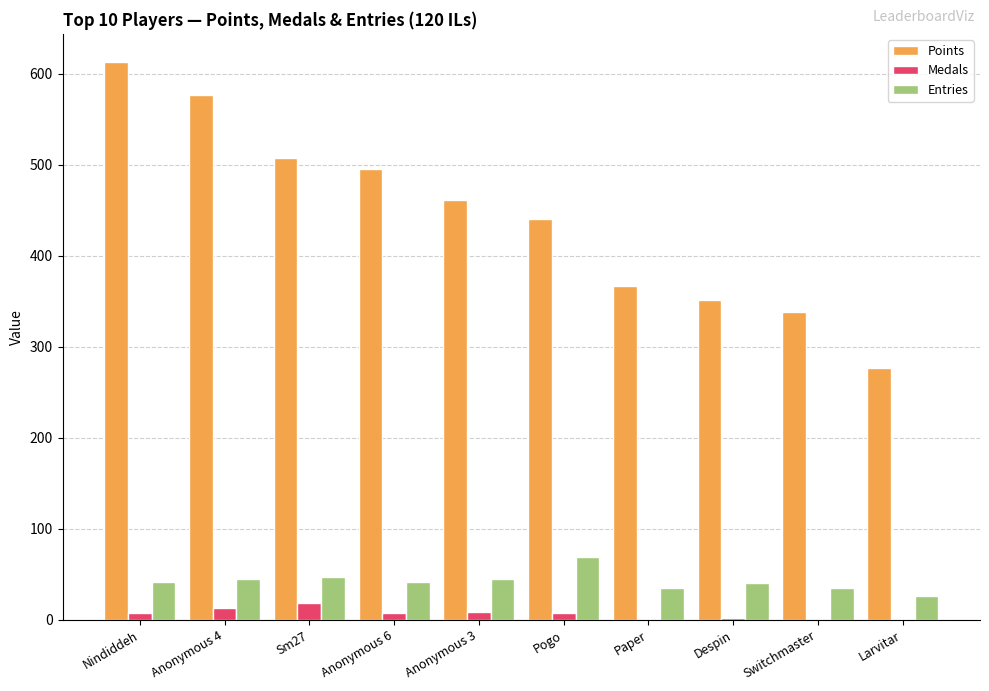

Which series changed the most between Anonymous 6 and Pogo?

Points